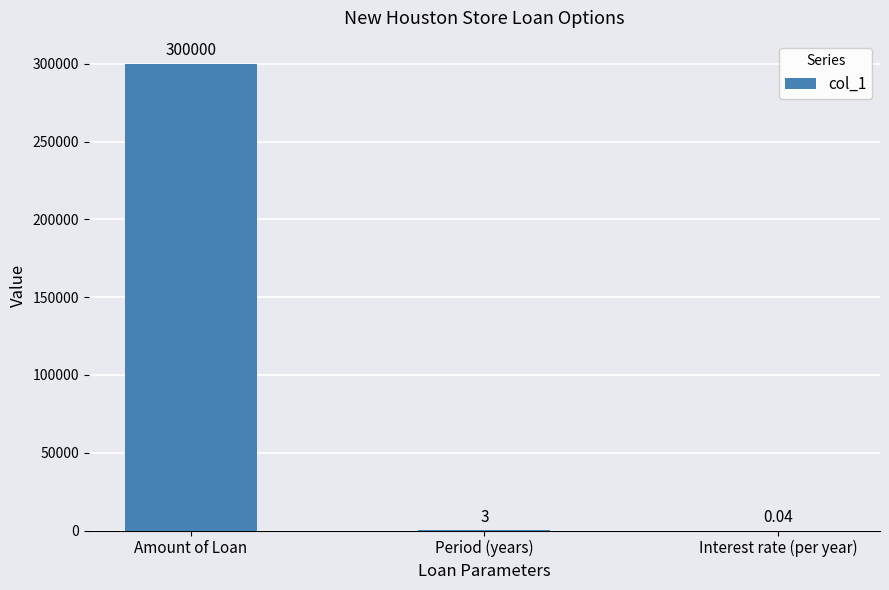

Which has a higher value, Period (years) or Amount of Loan?

Amount of Loan